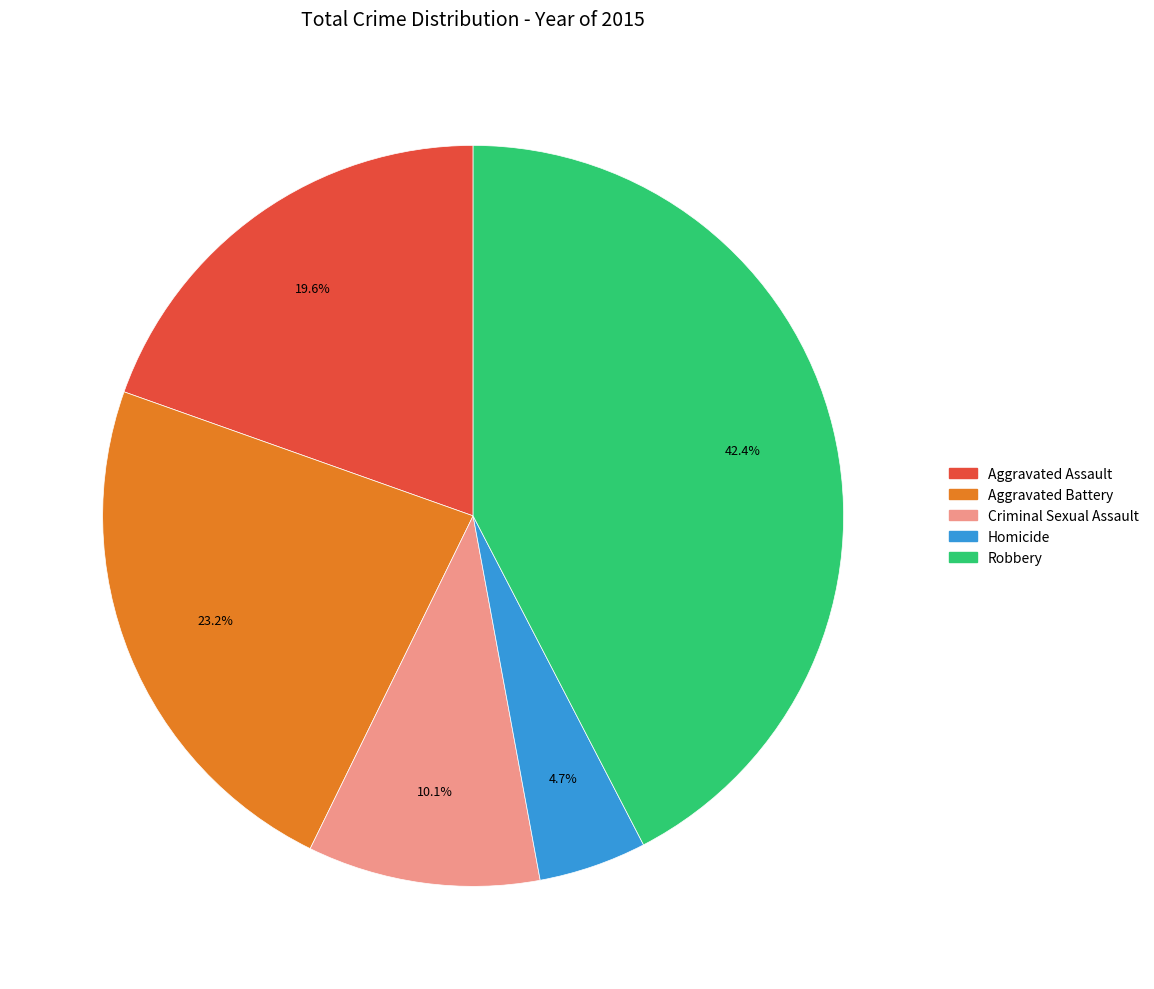

Which slice is the largest?

Robbery